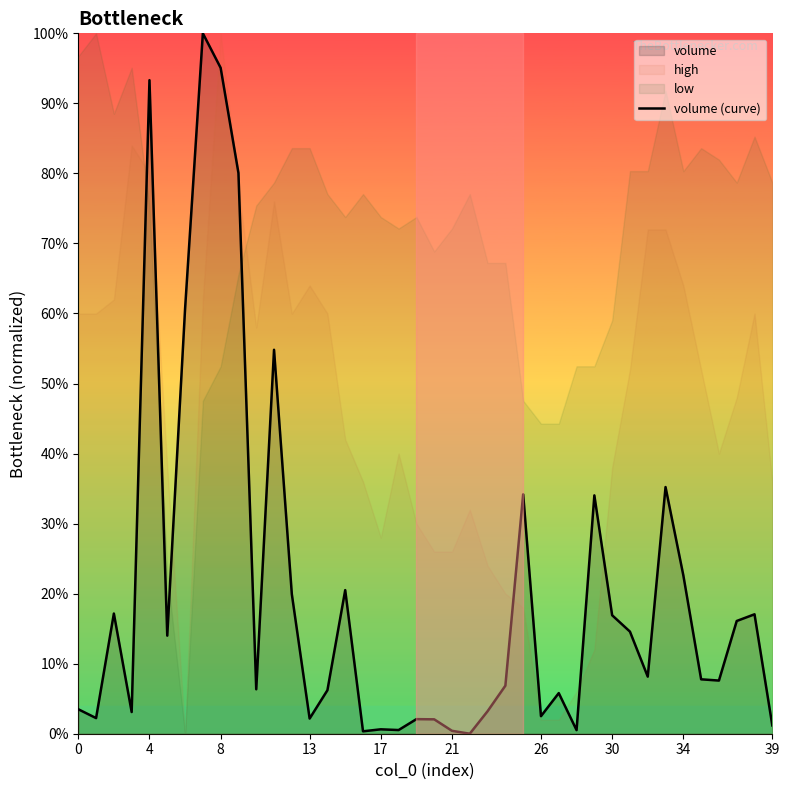

Reading right to left, what are all the values shown in this chart?

0.0	0.2	0.2	0.1	0.1	0.2	0.4	0.1	0.1	0.2	0.3	0.0	0.1	0.0	0.3	0.1	0.0	0.0	0.0	0.0	0.0	0.0	0.0	0.0	0.2	0.1	0.0	0.2	0.5	0.1	0.8	1.0	1.0	0.6	0.1	0.9	0.0	0.2	0.0	0.0